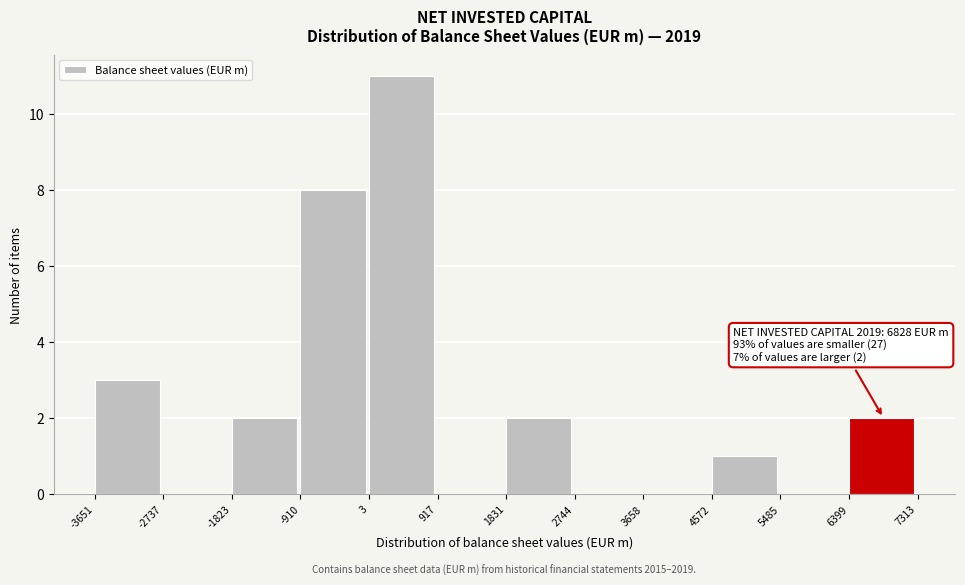

Over which range of the x-axis is the bar tallest?

3 to 917